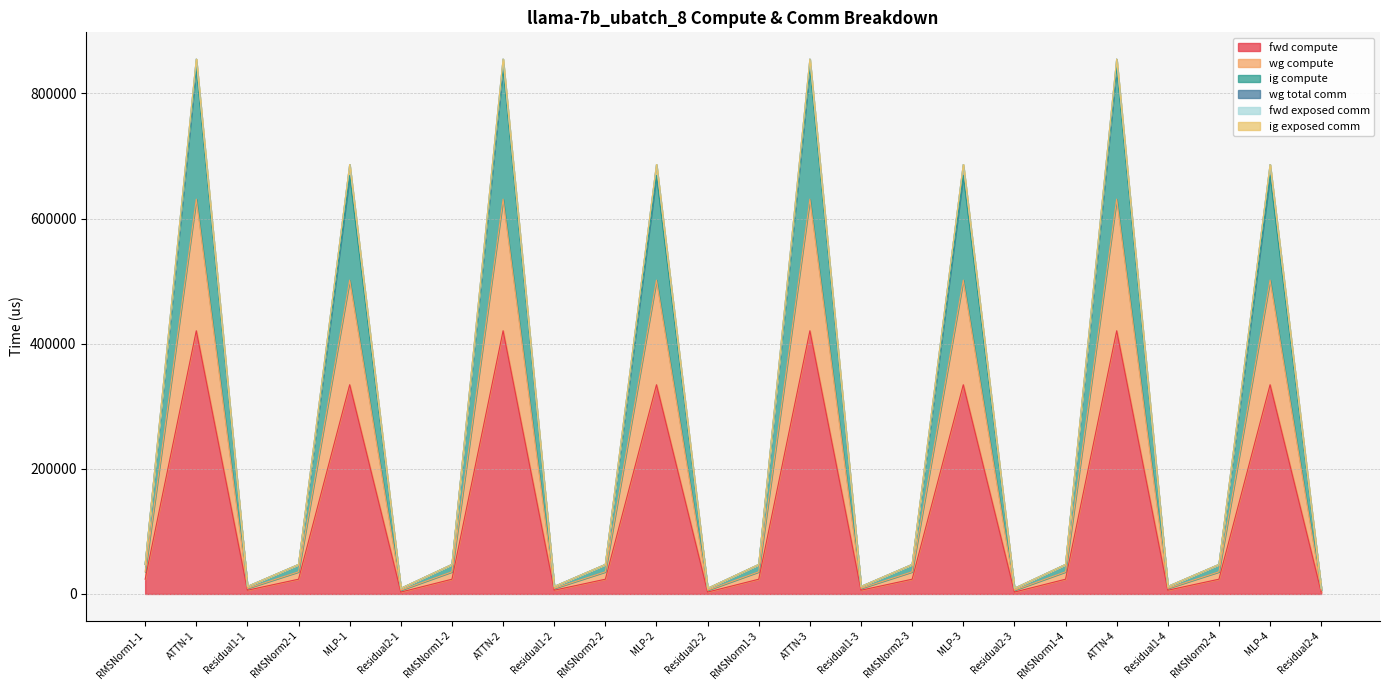

List the labels in order of wg compute value, smallest first.

Residual2-1, Residual2-2, Residual2-3, Residual2-4, Residual1-1, Residual1-2, Residual1-3, Residual1-4, RMSNorm1-1, RMSNorm2-1, RMSNorm1-2, RMSNorm2-2, RMSNorm1-3, RMSNorm2-3, RMSNorm1-4, RMSNorm2-4, MLP-1, MLP-2, MLP-3, MLP-4, ATTN-1, ATTN-2, ATTN-3, ATTN-4